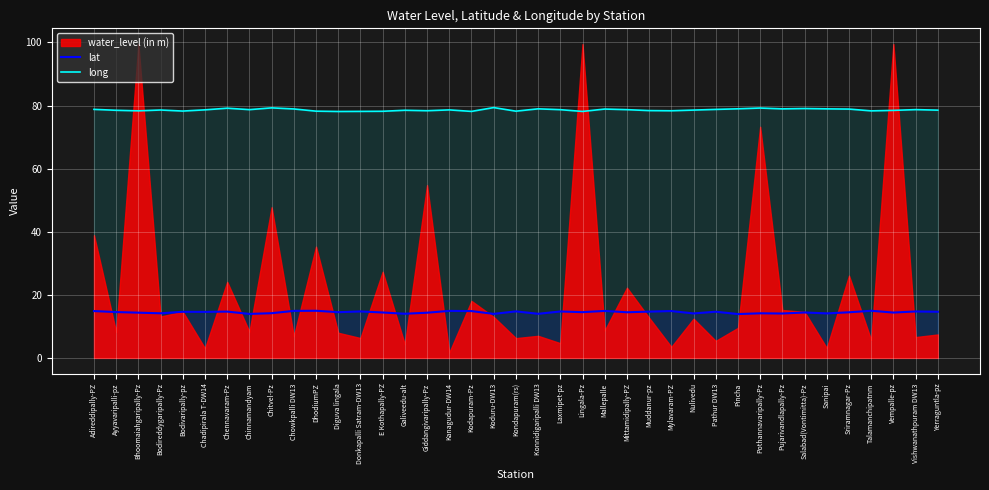

Where does the lat series first go above 14?

Adireddipally-PZ